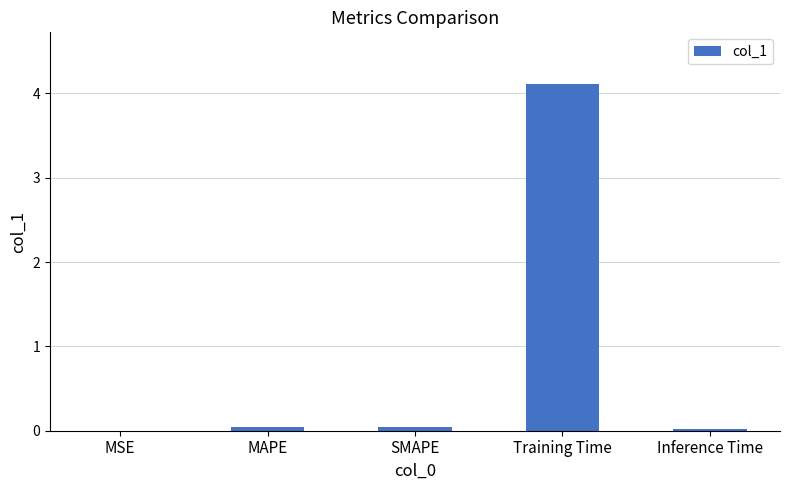

The value at MAPE is 0.0. True or false?

True